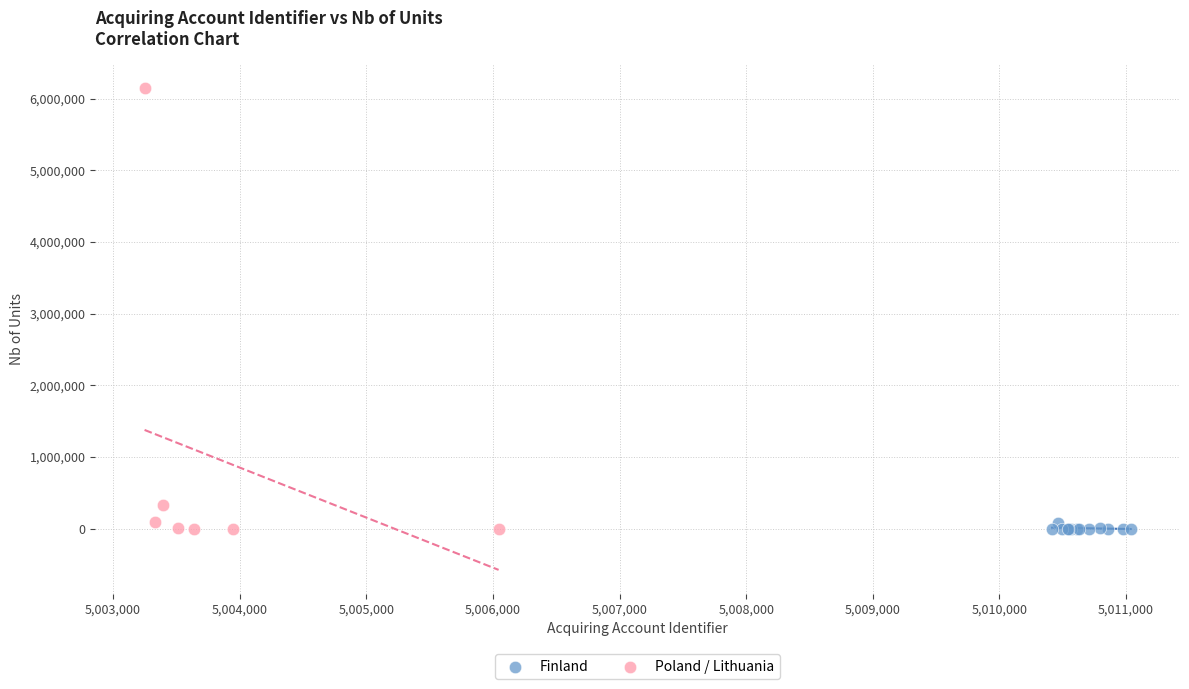

Which series has the widest spread of Y values?

Poland / Lithuania